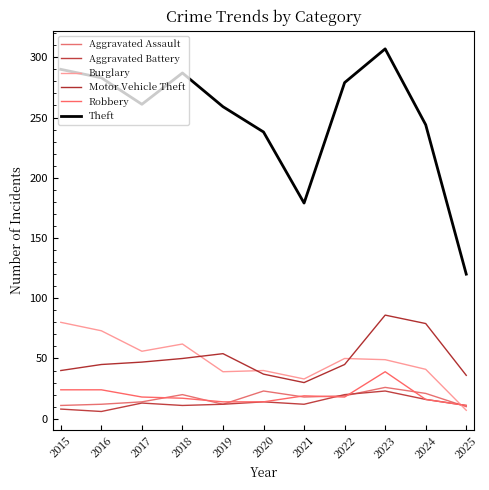

At which category is the sum across all series the highest?

2023